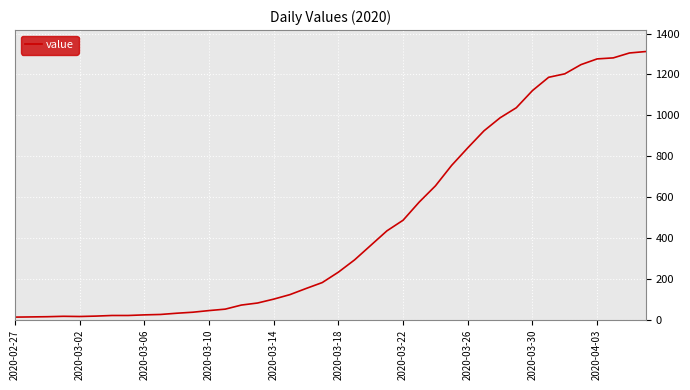

What is the difference between the maximum and minimum values?

1299